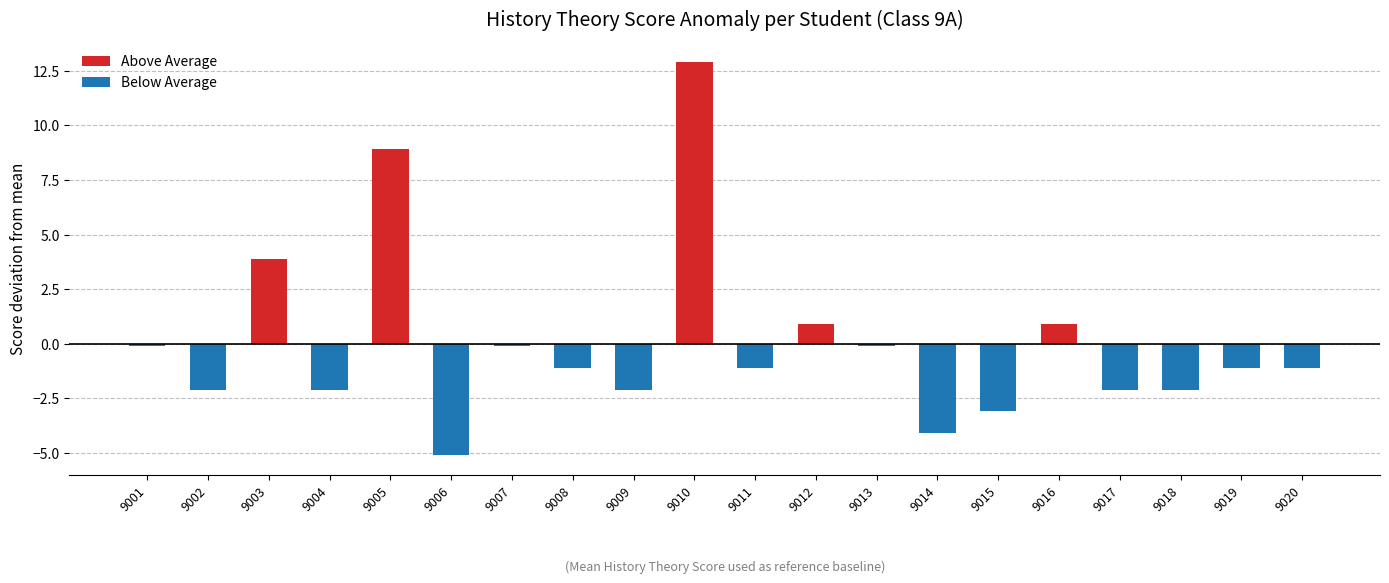

Is the value of Below Average at 9019 greater than the value of Above Average at 9001?

No